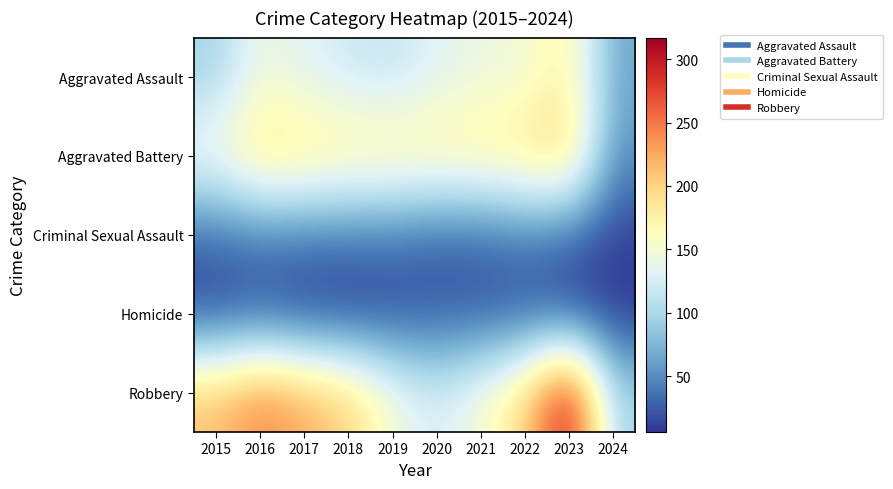

Rank the series at 2017 from highest to lowest value.

Robbery, Aggravated Battery, Aggravated Assault, Criminal Sexual Assault, Homicide